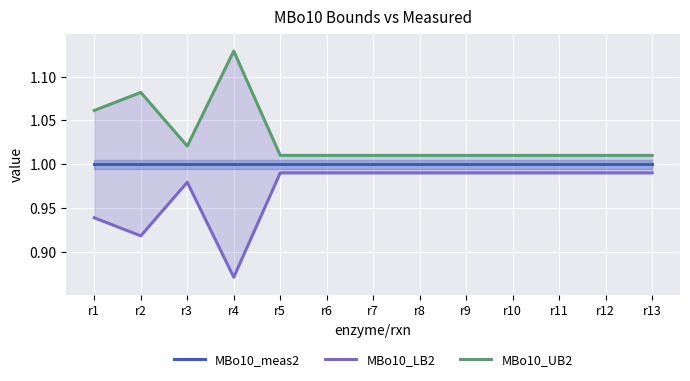

At which label is MBo10_UB2 closest to 1?

r5